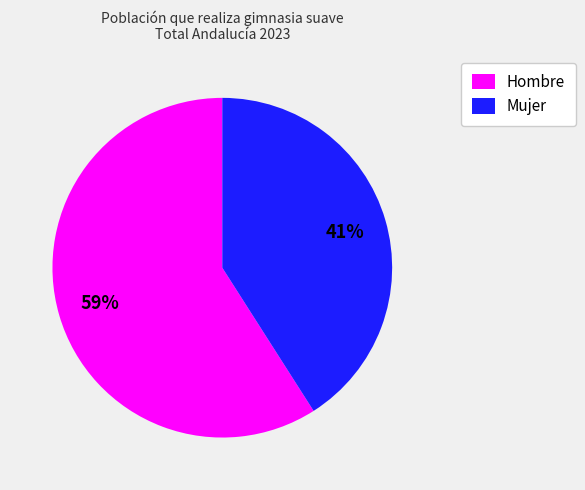

To the nearest percent, what is the combined percentage of Mujer and Hombre?

100%